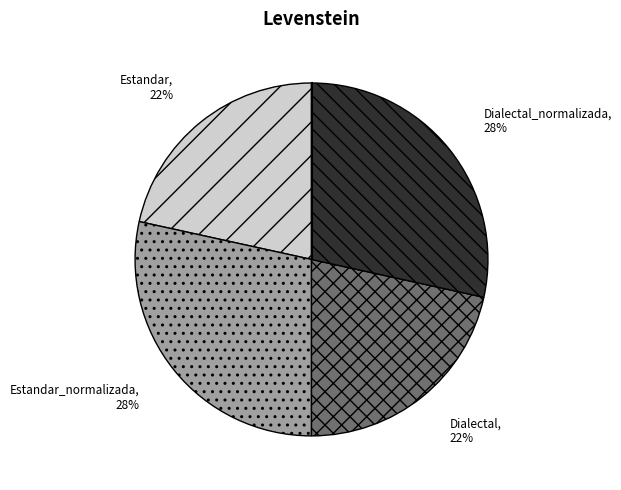

Is there a majority slice in this chart?

No